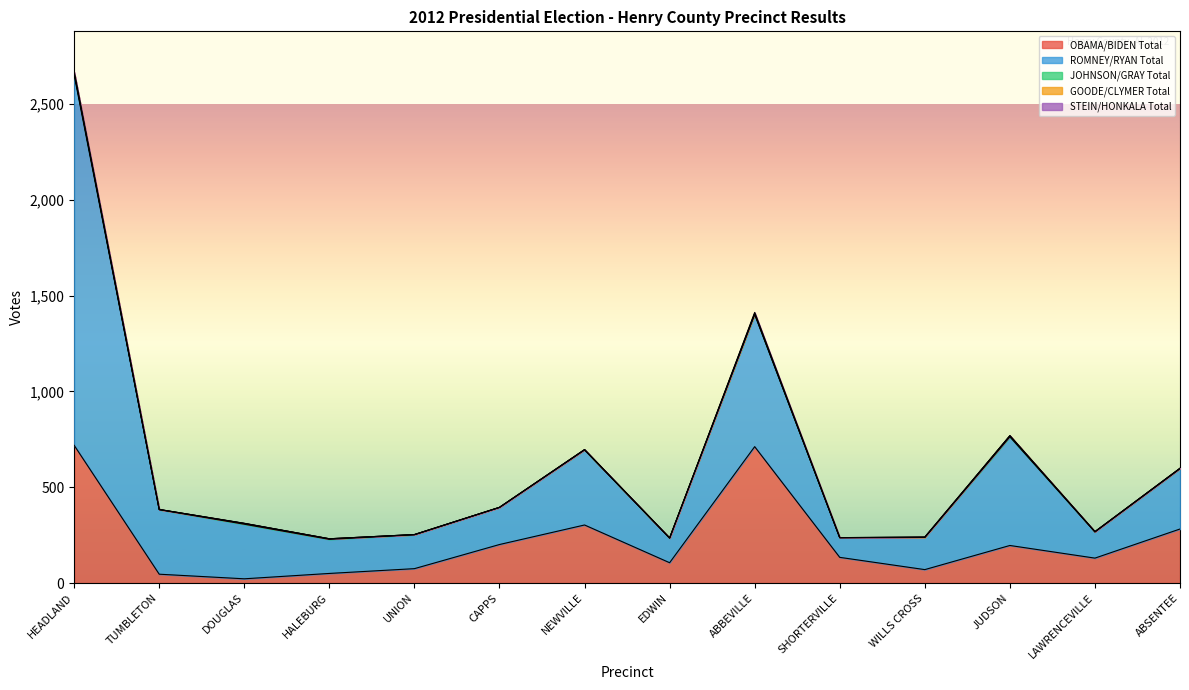

How many interior local valleys does the STEIN/HONKALA Total series have?

1